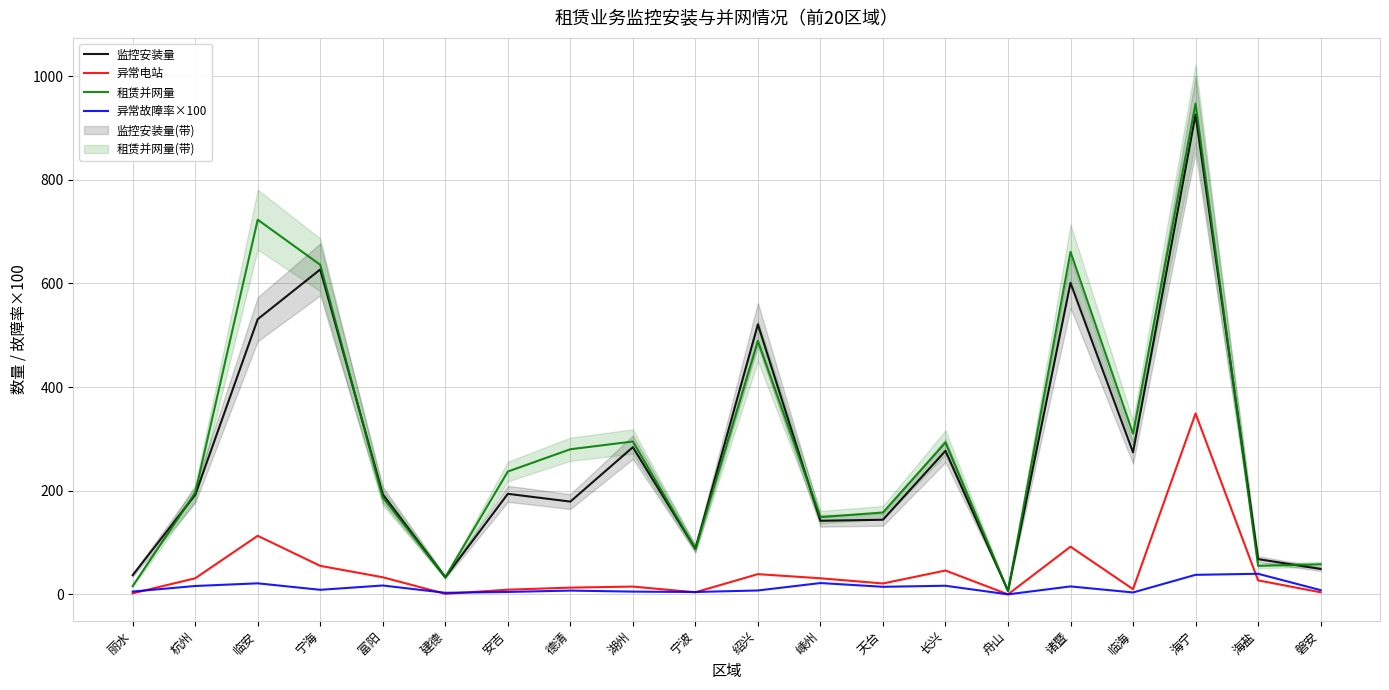

How many lines are shown in the chart?

4